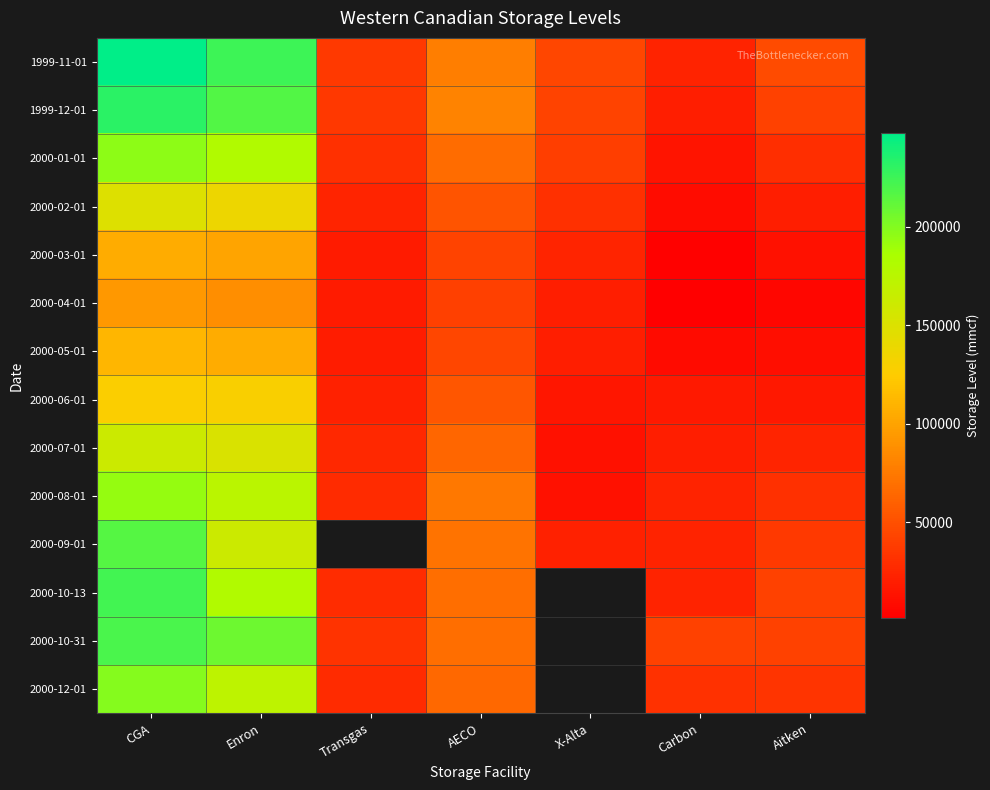

At how many categories does at least one series exceed 23460?

7